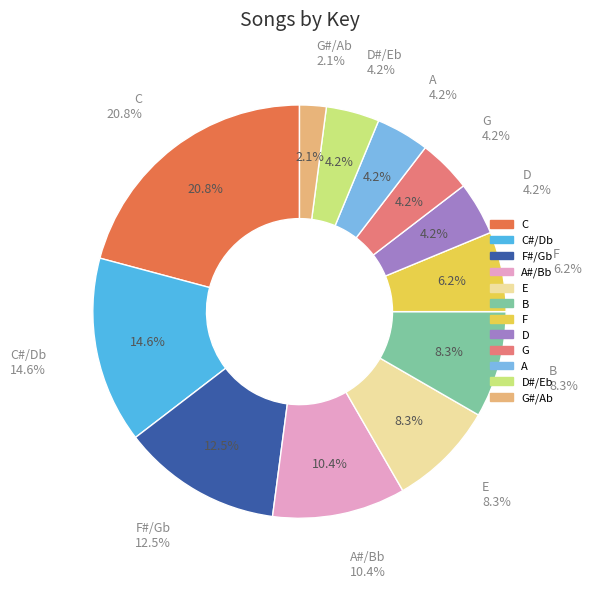

What percentage is the D slice, to the nearest percent?

4%